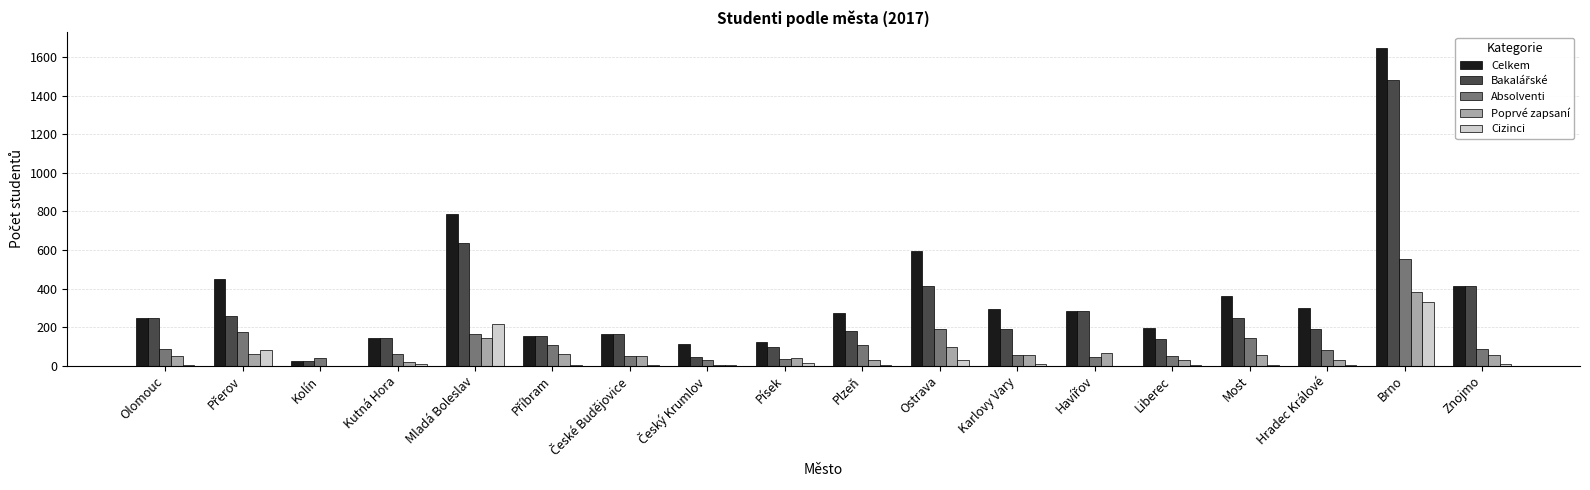

Between Mladá Boleslav and Znojmo, which series saw the biggest shift?

Celkem